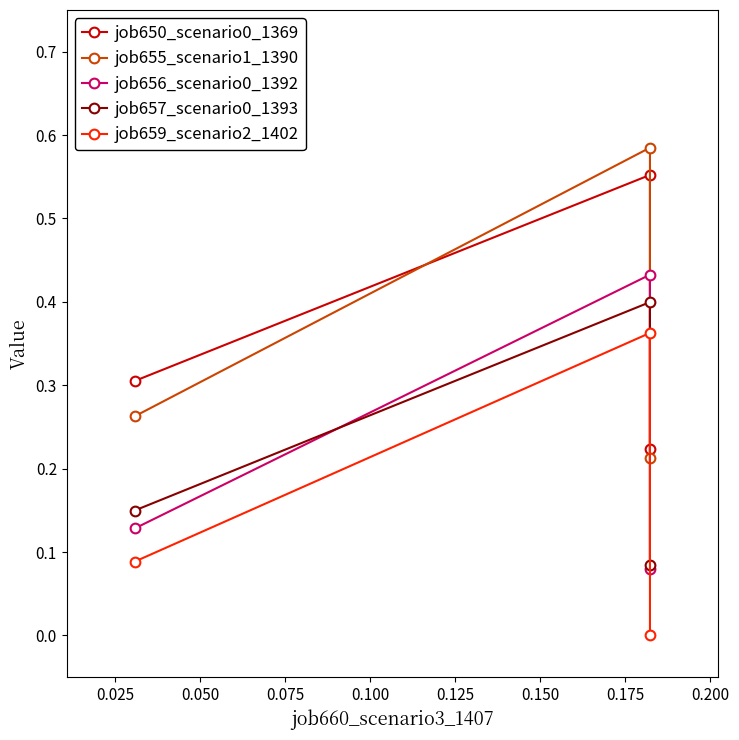

Does the chart have visible grid lines?

No